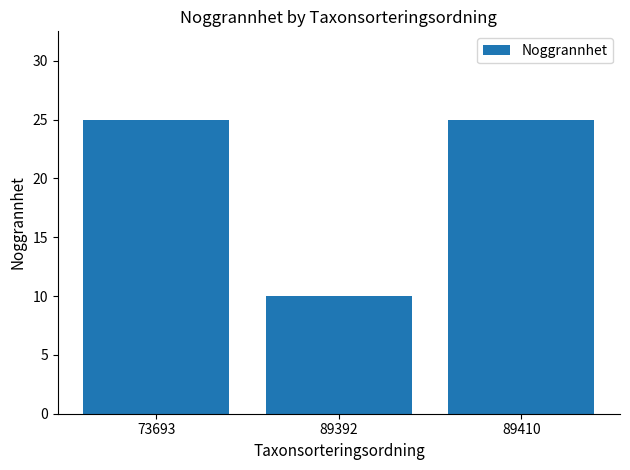

What is the greatest value displayed?

25